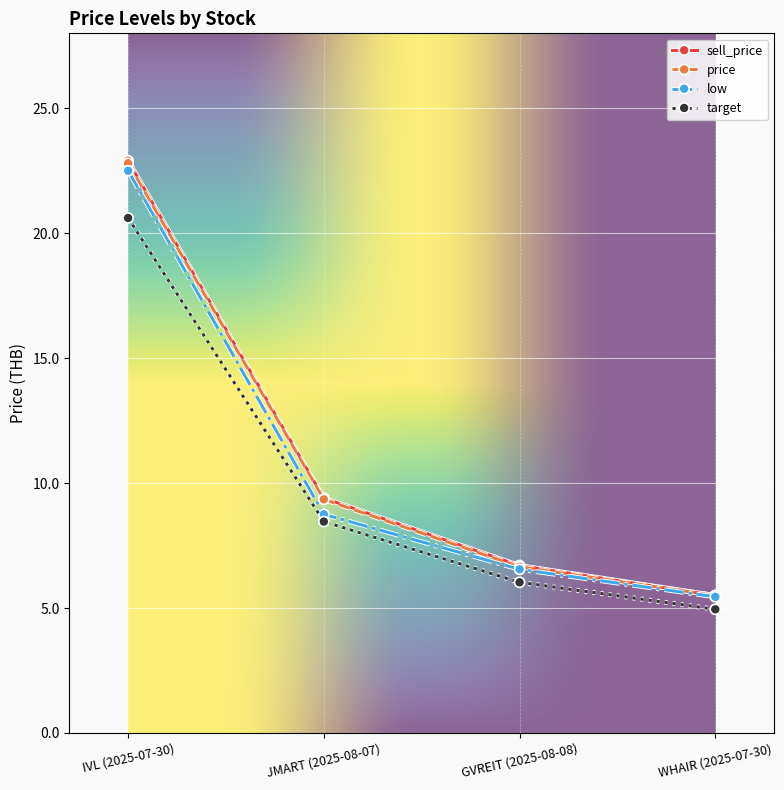

The value of sell_price at GVREIT (2025-08-08) is 11.8. True or false?

False